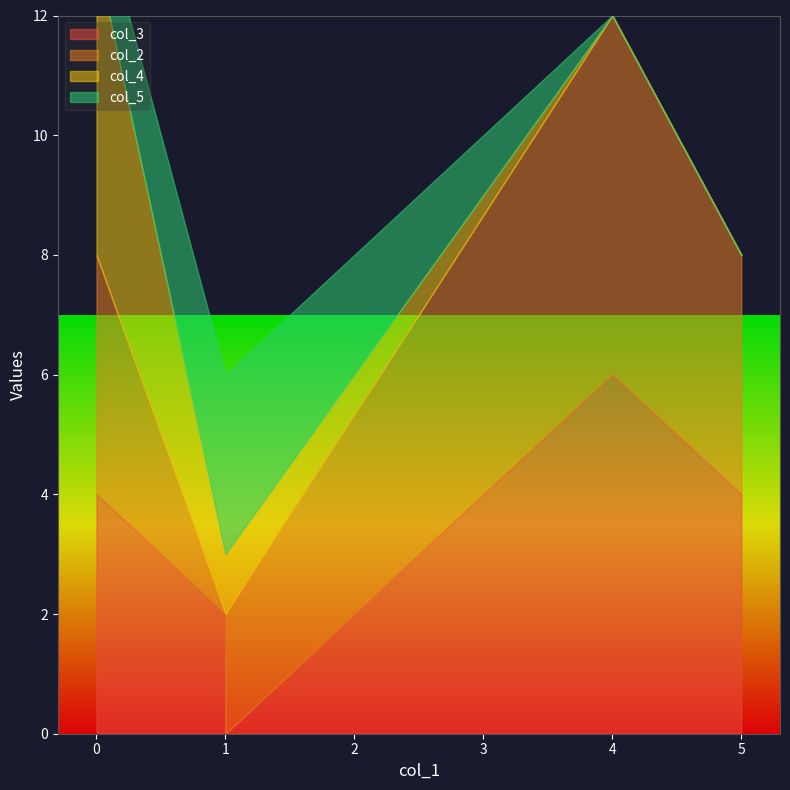

Which category has the highest value in the col_2 series?

4